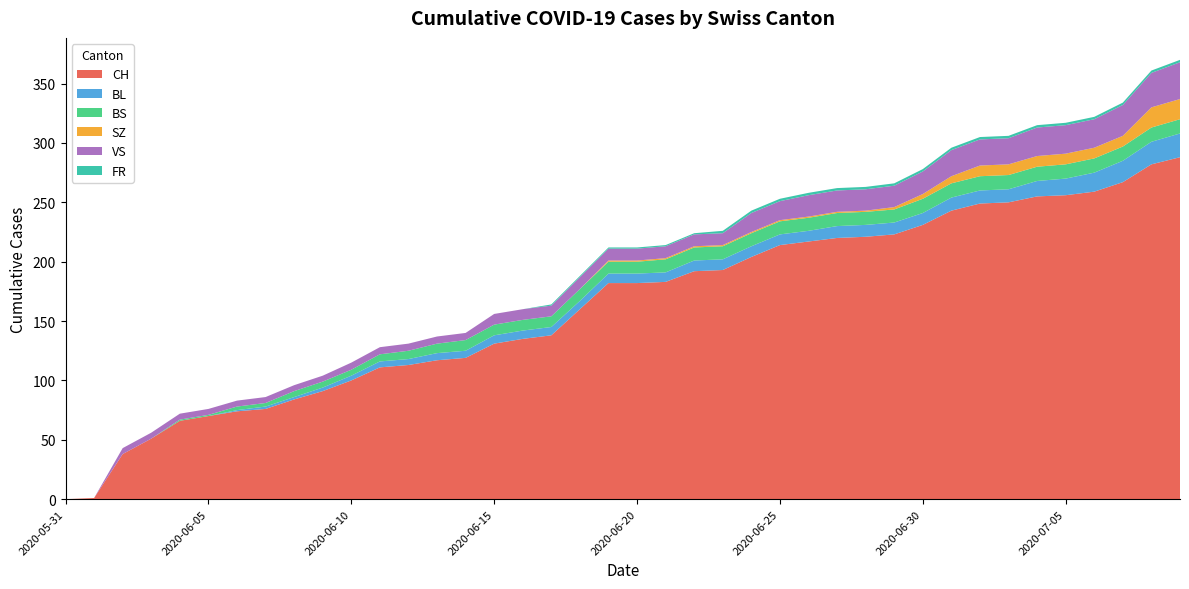

Reading left to right, what are all the values shown in this chart?

CH: 2020-05-31=0	2020-06-01=1	2020-06-02=38	2020-06-03=51	2020-06-04=66	2020-06-05=70	2020-06-06=74	2020-06-07=76	2020-06-08=84	2020-06-09=91	2020-06-10=100	2020-06-11=111	2020-06-12=113	2020-06-13=117	2020-06-14=119	2020-06-15=131	2020-06-16=135	2020-06-17=138	2020-06-18=160	2020-06-19=182	2020-06-20=182	2020-06-21=183	2020-06-22=192	2020-06-23=193	2020-06-24=204	2020-06-25=214	2020-06-26=217	2020-06-27=220	2020-06-28=221	2020-06-29=223	2020-06-30=231	2020-07-01=243	2020-07-02=249	2020-07-03=250	2020-07-04=255	2020-07-05=256	2020-07-06=259	2020-07-07=267	2020-07-08=282	2020-07-09=288
BL: 2020-05-31=0	2020-06-01=0	2020-06-02=0	2020-06-03=0	2020-06-04=0	2020-06-05=0	2020-06-06=1	2020-06-07=2	2020-06-08=2	2020-06-09=3	2020-06-10=4	2020-06-11=5	2020-06-12=5	2020-06-13=6	2020-06-14=6	2020-06-15=7	2020-06-16=7	2020-06-17=7	2020-06-18=7	2020-06-19=8	2020-06-20=8	2020-06-21=8	2020-06-22=9	2020-06-23=9	2020-06-24=9	2020-06-25=9	2020-06-26=9	2020-06-27=10	2020-06-28=10	2020-06-29=10	2020-06-30=10	2020-07-01=11	2020-07-02=11	2020-07-03=11	2020-07-04=13	2020-07-05=14	2020-07-06=16	2020-07-07=18	2020-07-08=19	2020-07-09=20
BS: 2020-05-31=0	2020-06-01=0	2020-06-02=0	2020-06-03=0	2020-06-04=1	2020-06-05=1	2020-06-06=3	2020-06-07=3	2020-06-08=5	2020-06-09=5	2020-06-10=5	2020-06-11=6	2020-06-12=7	2020-06-13=8	2020-06-14=9	2020-06-15=9	2020-06-16=9	2020-06-17=9	2020-06-18=10	2020-06-19=10	2020-06-20=10	2020-06-21=11	2020-06-22=11	2020-06-23=11	2020-06-24=11	2020-06-25=11	2020-06-26=11	2020-06-27=11	2020-06-28=11	2020-06-29=11	2020-06-30=12	2020-07-01=12	2020-07-02=12	2020-07-03=12	2020-07-04=12	2020-07-05=12	2020-07-06=12	2020-07-07=12	2020-07-08=12	2020-07-09=12
SZ: 2020-05-31=0	2020-06-01=0	2020-06-02=0	2020-06-03=0	2020-06-04=0	2020-06-05=0	2020-06-06=0	2020-06-07=0	2020-06-08=0	2020-06-09=0	2020-06-10=0	2020-06-11=0	2020-06-12=0	2020-06-13=0	2020-06-14=0	2020-06-15=0	2020-06-16=0	2020-06-17=0	2020-06-18=0	2020-06-19=1	2020-06-20=1	2020-06-21=1	2020-06-22=1	2020-06-23=1	2020-06-24=1	2020-06-25=1	2020-06-26=1	2020-06-27=1	2020-06-28=1	2020-06-29=2	2020-06-30=4	2020-07-01=6	2020-07-02=9	2020-07-03=9	2020-07-04=9	2020-07-05=9	2020-07-06=9	2020-07-07=9	2020-07-08=17	2020-07-09=17
VS: 2020-05-31=0	2020-06-01=0	2020-06-02=5	2020-06-03=5	2020-06-04=5	2020-06-05=5	2020-06-06=5	2020-06-07=5	2020-06-08=5	2020-06-09=5	2020-06-10=6	2020-06-11=6	2020-06-12=6	2020-06-13=6	2020-06-14=6	2020-06-15=9	2020-06-16=9	2020-06-17=9	2020-06-18=10	2020-06-19=10	2020-06-20=10	2020-06-21=10	2020-06-22=10	2020-06-23=10	2020-06-24=16	2020-06-25=16	2020-06-26=18	2020-06-27=18	2020-06-28=18	2020-06-29=18	2020-06-30=19	2020-07-01=22	2020-07-02=22	2020-07-03=22	2020-07-04=24	2020-07-05=24	2020-07-06=24	2020-07-07=26	2020-07-08=29	2020-07-09=31
FR: 2020-05-31=0	2020-06-01=0	2020-06-02=0	2020-06-03=0	2020-06-04=0	2020-06-05=0	2020-06-06=0	2020-06-07=0	2020-06-08=0	2020-06-09=0	2020-06-10=0	2020-06-11=0	2020-06-12=0	2020-06-13=0	2020-06-14=0	2020-06-15=0	2020-06-16=0	2020-06-17=1	2020-06-18=1	2020-06-19=1	2020-06-20=1	2020-06-21=1	2020-06-22=1	2020-06-23=2	2020-06-24=2	2020-06-25=2	2020-06-26=2	2020-06-27=2	2020-06-28=2	2020-06-29=2	2020-06-30=2	2020-07-01=2	2020-07-02=2	2020-07-03=2	2020-07-04=2	2020-07-05=2	2020-07-06=2	2020-07-07=2	2020-07-08=2	2020-07-09=2